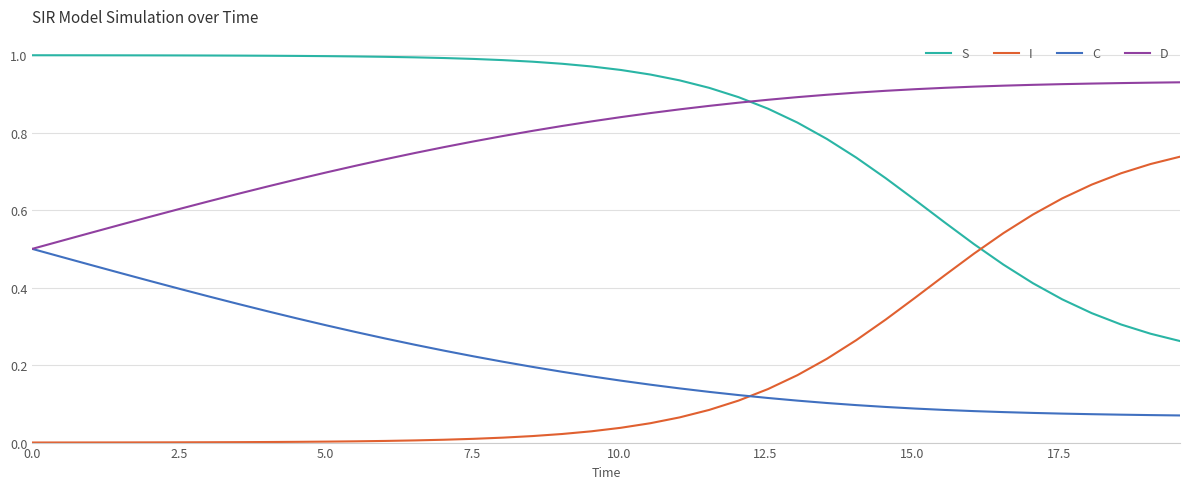

True or false: S and C cross at least once.

False